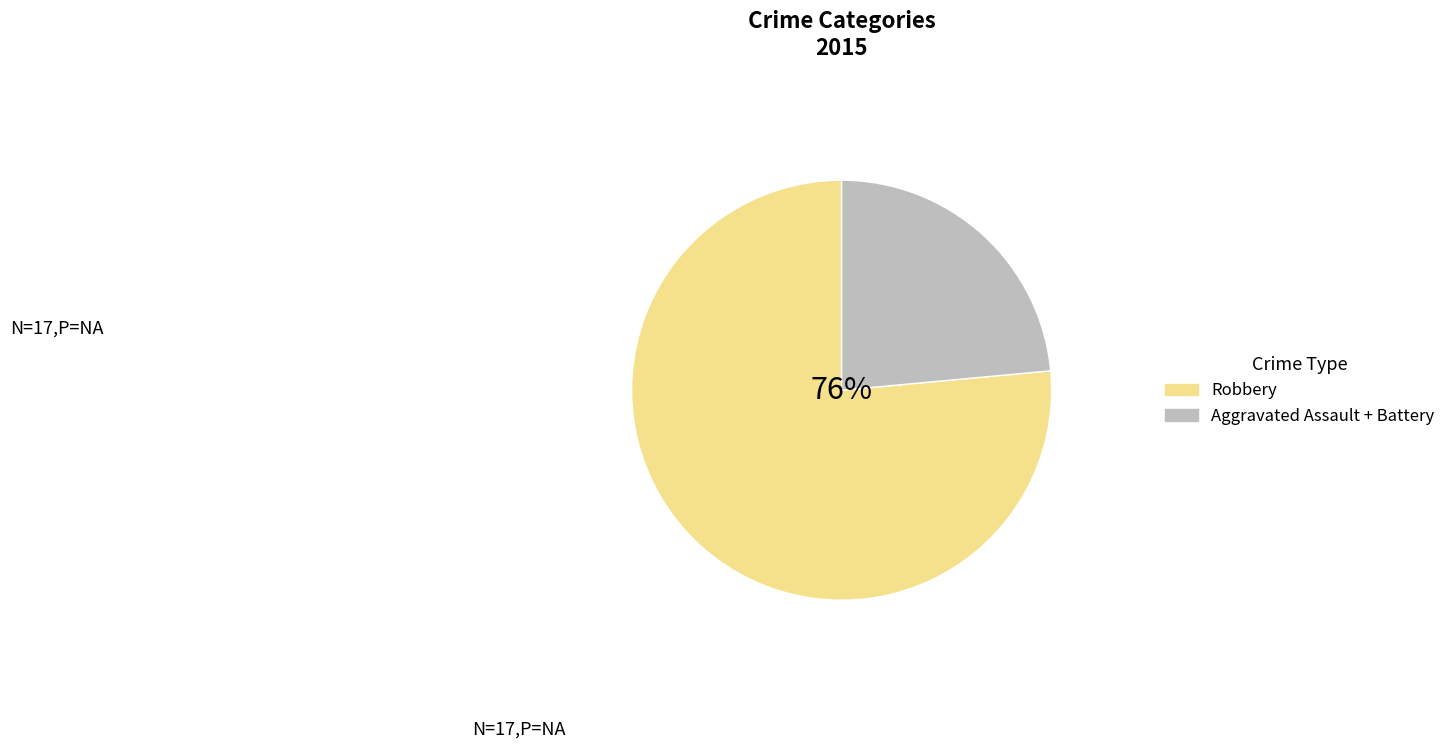

How many segments does this pie chart have?

2